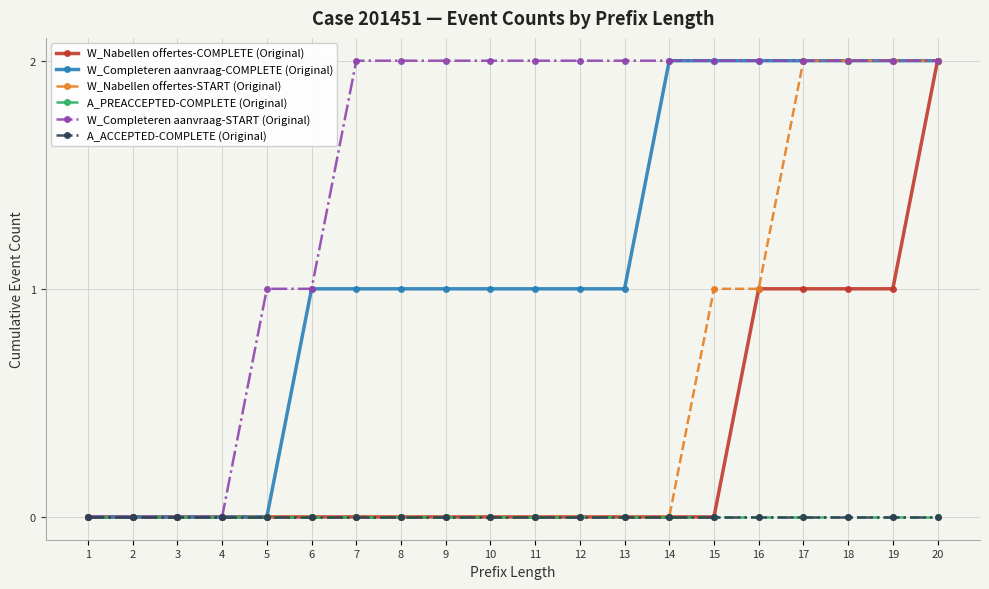

What is the approximate value of W_Completeren aanvraag-START (Original) at 8?

2